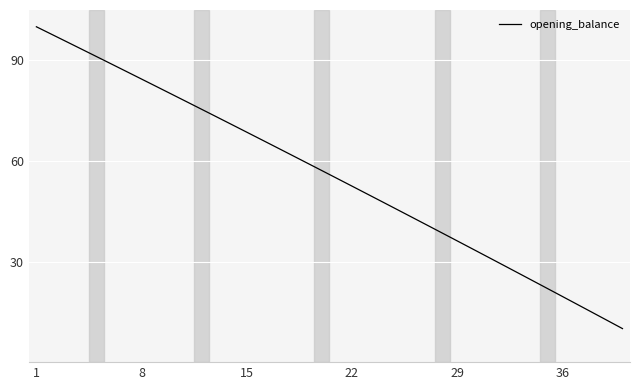

How many distinct data groups are displayed?

1